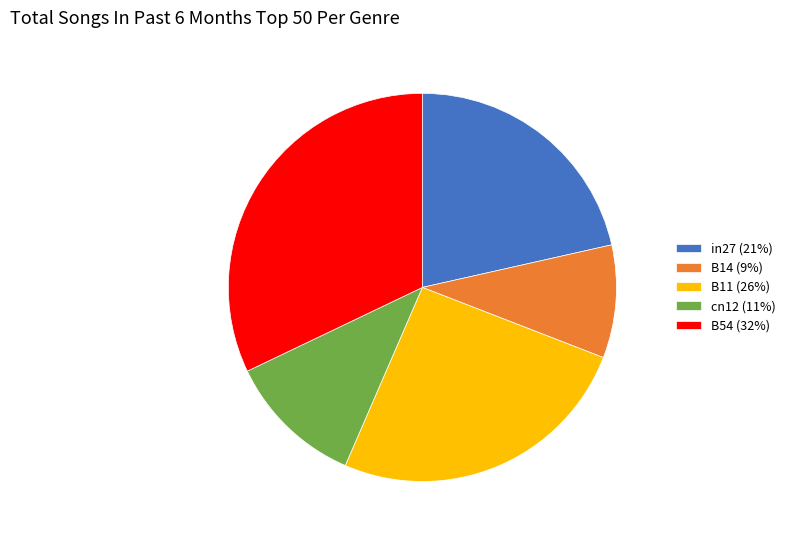

True or false: B54 accounts for 32% of the total.

True